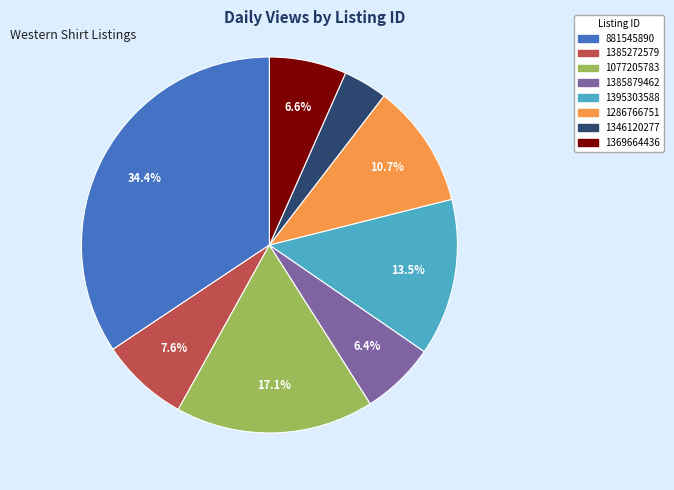

How many segments does this pie chart have?

8